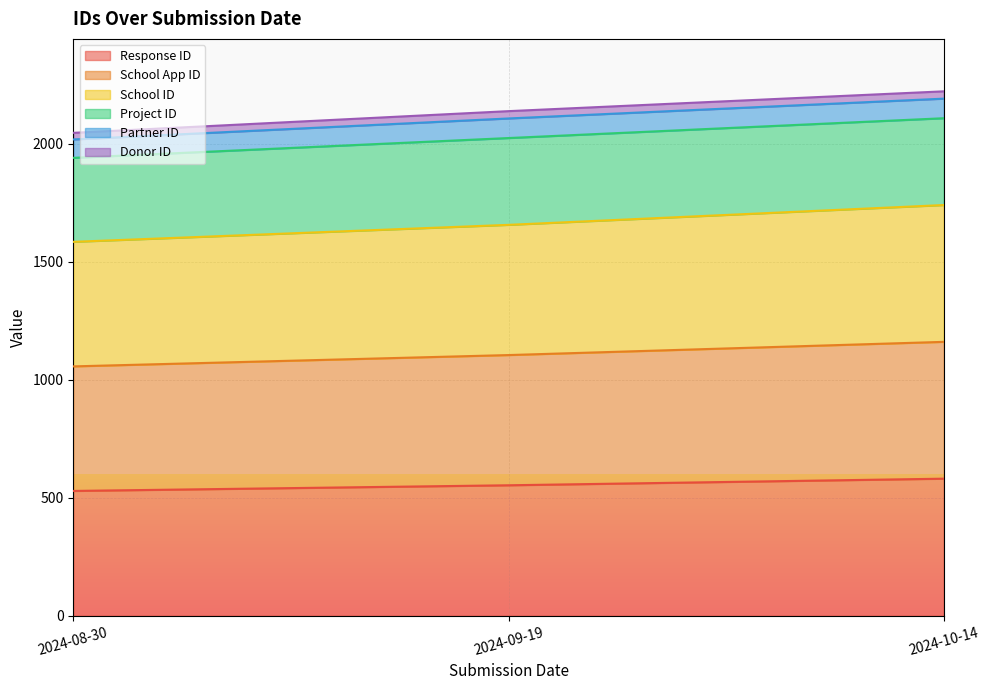

Does the chart display data point markers on the line(s)?

No